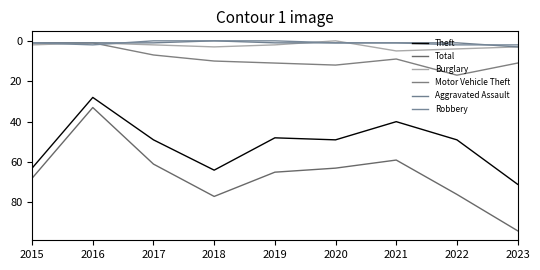

True or false: Motor Vehicle Theft has a value of 11 at 2023.

True